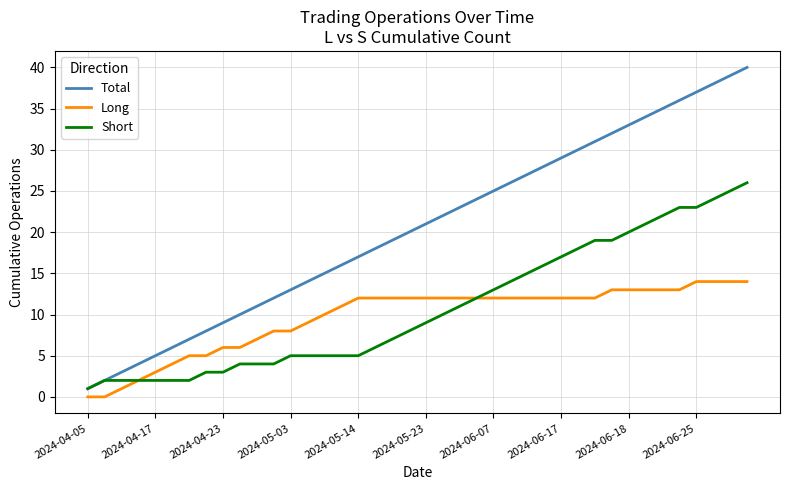

Rank the series by their maximum value, from highest to lowest.

Total, Short, Long